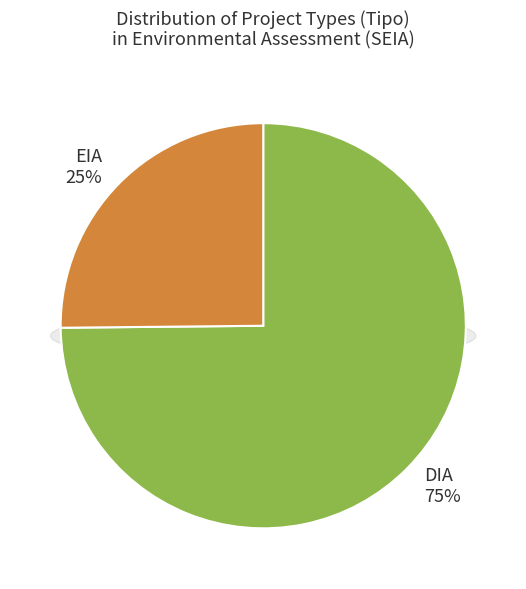

What is the largest slice in the pie chart?

DIA